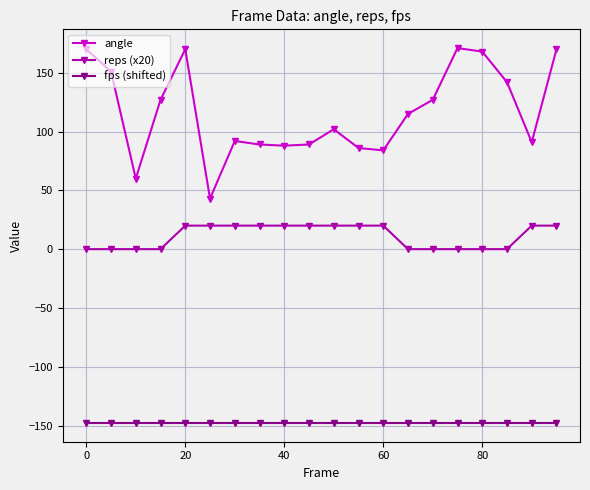

What is the maximum value for fps (shifted)?

-147.8